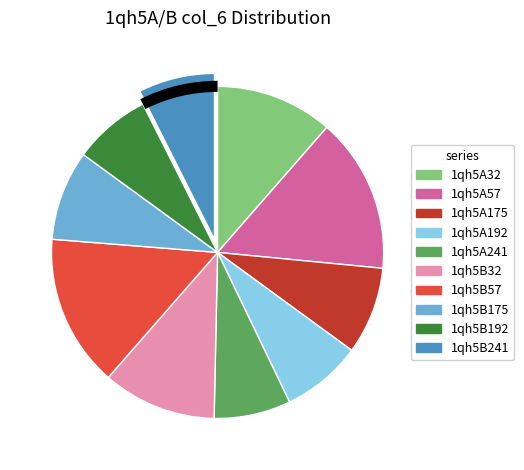

Combined, do 1qh5B175 and 1qh5B32 account for over 50%?

No